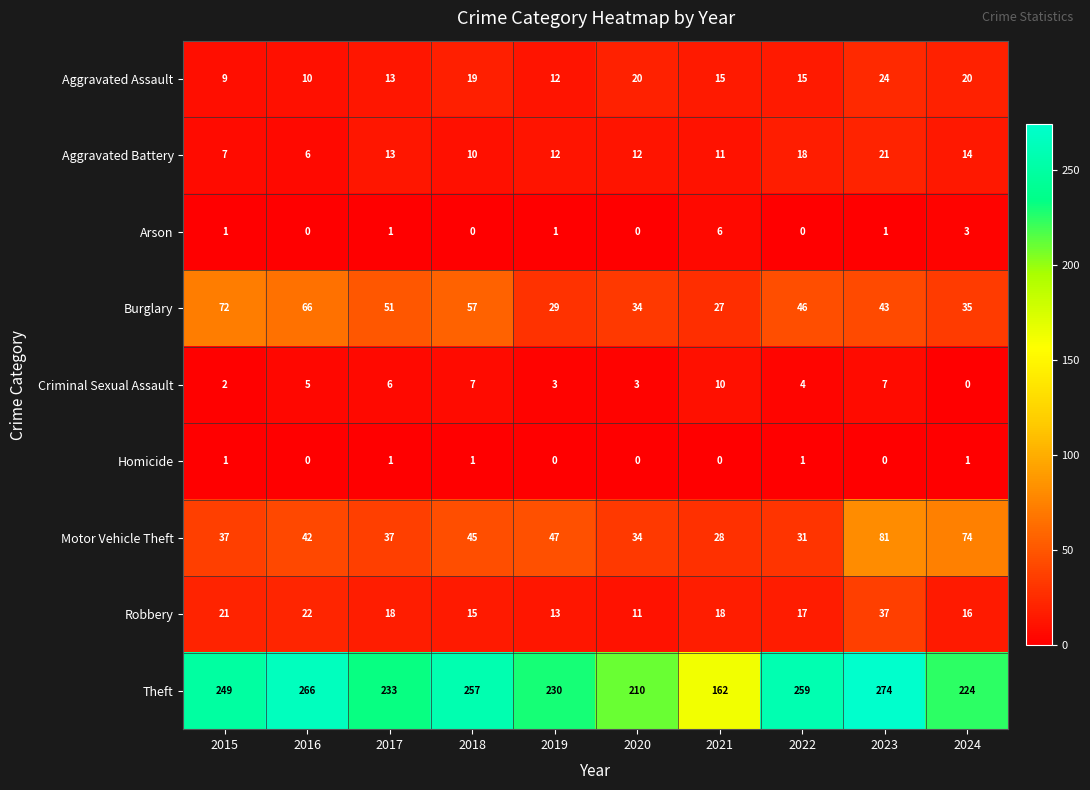

Which series has the widest spread of values?

Theft